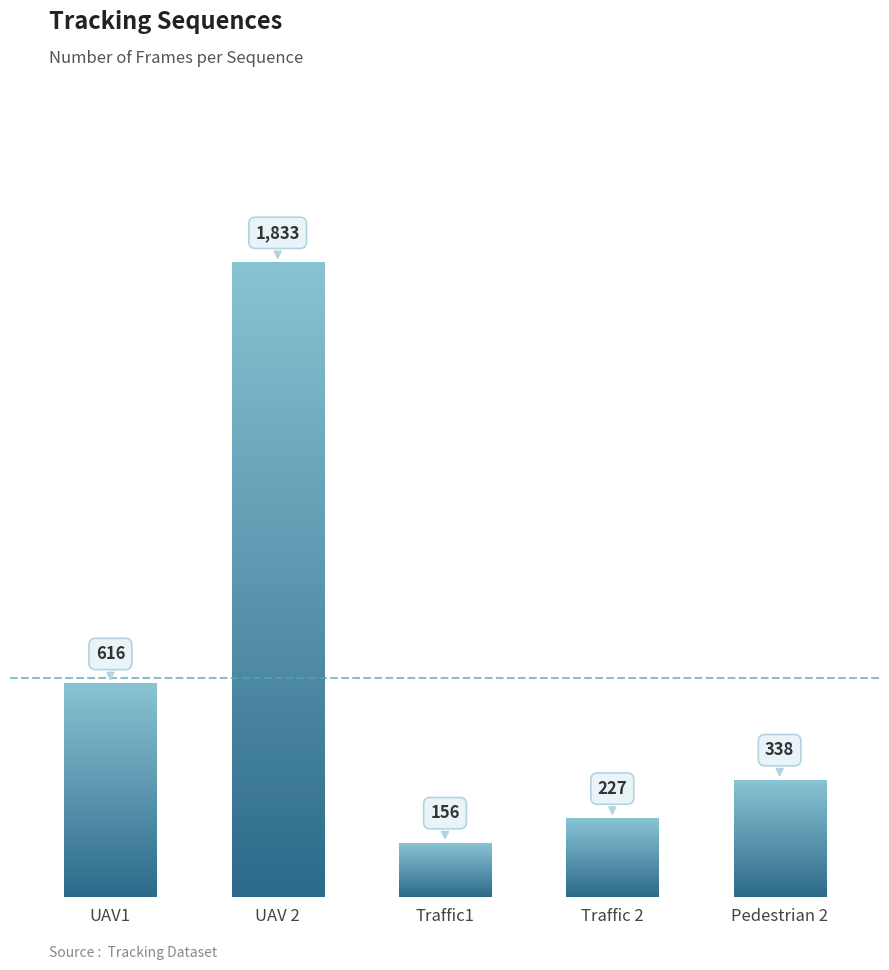

Reading right to left, extract all data points from this chart.

Pedestrian 2=338	Traffic 2=227	Traffic1=156	UAV 2=1833	UAV1=616